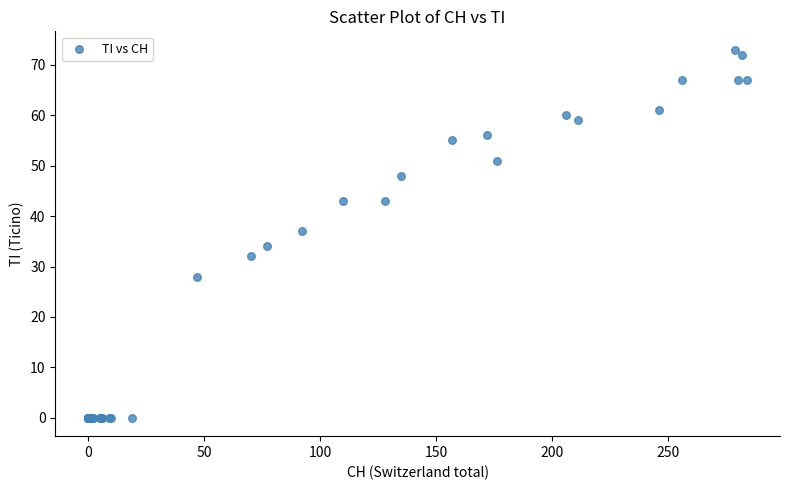

What Y value in the scatter plot is closest to 36?

37